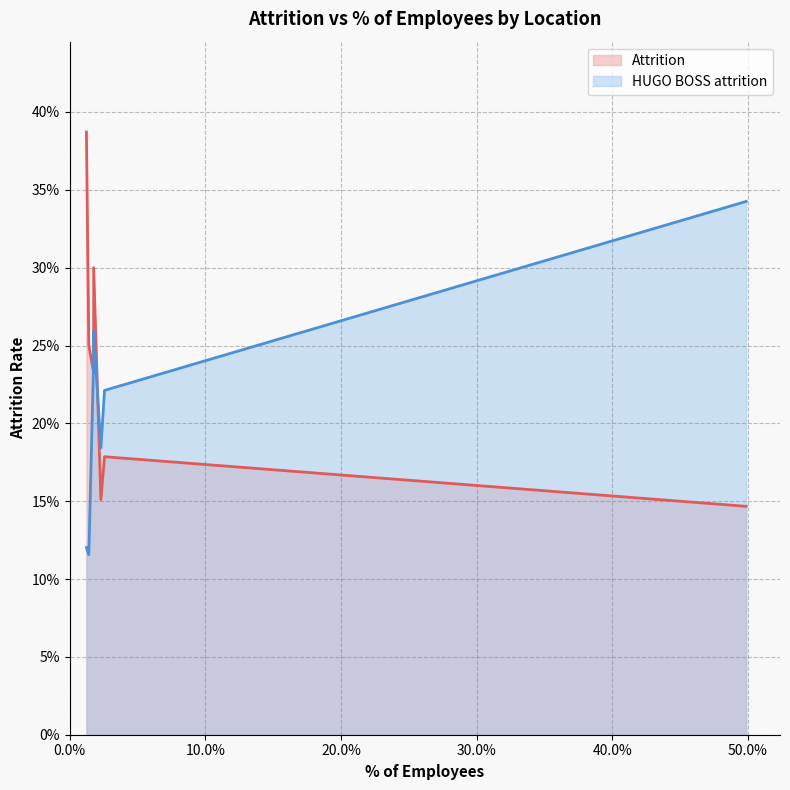

Reading right to left, list all the values displayed in this chart.

Attrition: Stuttgart Region=0.4	Warsaw Metropolitan Area=0.2	The Randstad, Netherlands=0.3	Greater Dusseldorf Area=0.2	Greater Hamburg Area=0.2	Berlin Metropolitan Area=0.2	Greater Munich Metropolitan Area=0.1
HUGO BOSS attrition: Stuttgart Region=0.1	Warsaw Metropolitan Area=0.1	The Randstad, Netherlands=0.3	Greater Dusseldorf Area=0.2	Greater Hamburg Area=0.2	Berlin Metropolitan Area=0.2	Greater Munich Metropolitan Area=0.3